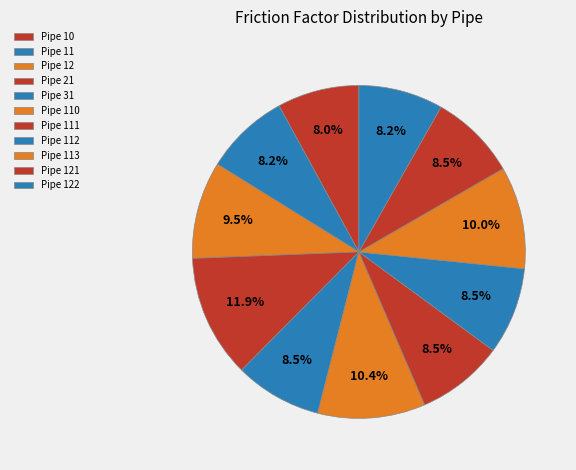

Does any single category account for the majority?

No